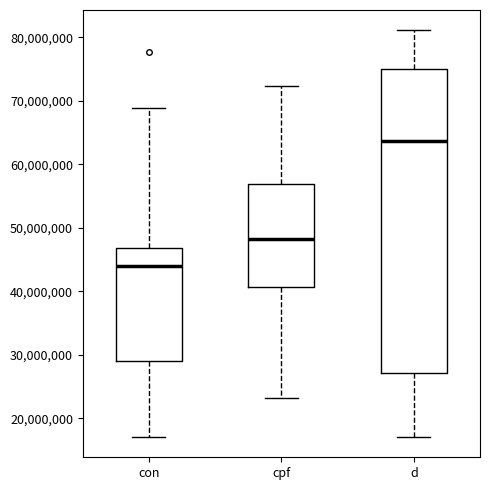

Which box has the highest median line?

d